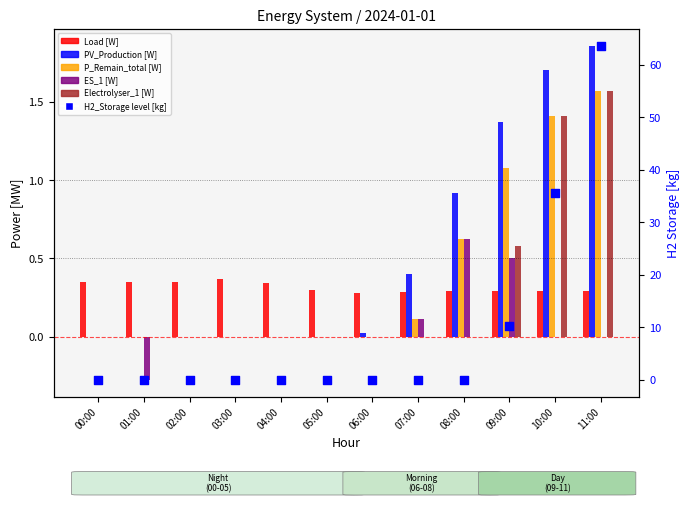

Which series contains the lowest Y value?

ES_1 [W]